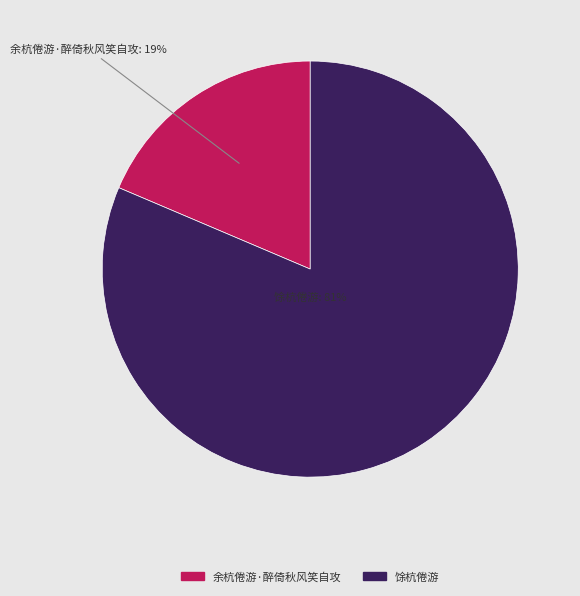

Rank the categories by value from highest to lowest.

馀杭倦游, 余杭倦游·醉倚秋风笑自攻